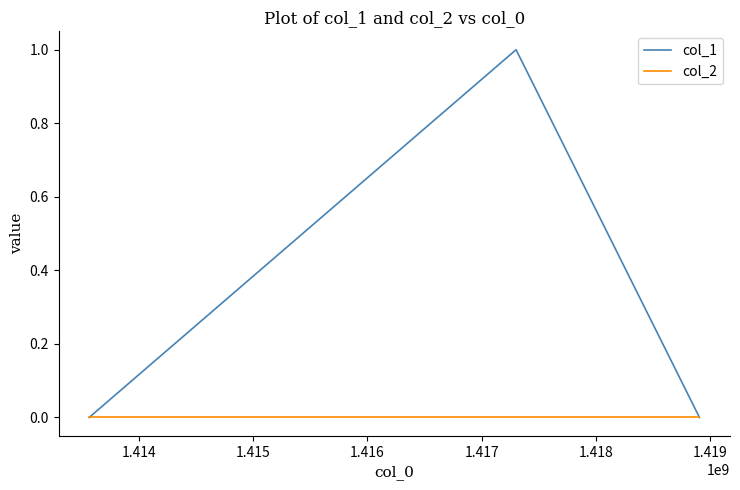

What is the sum of all col_1 values?

1